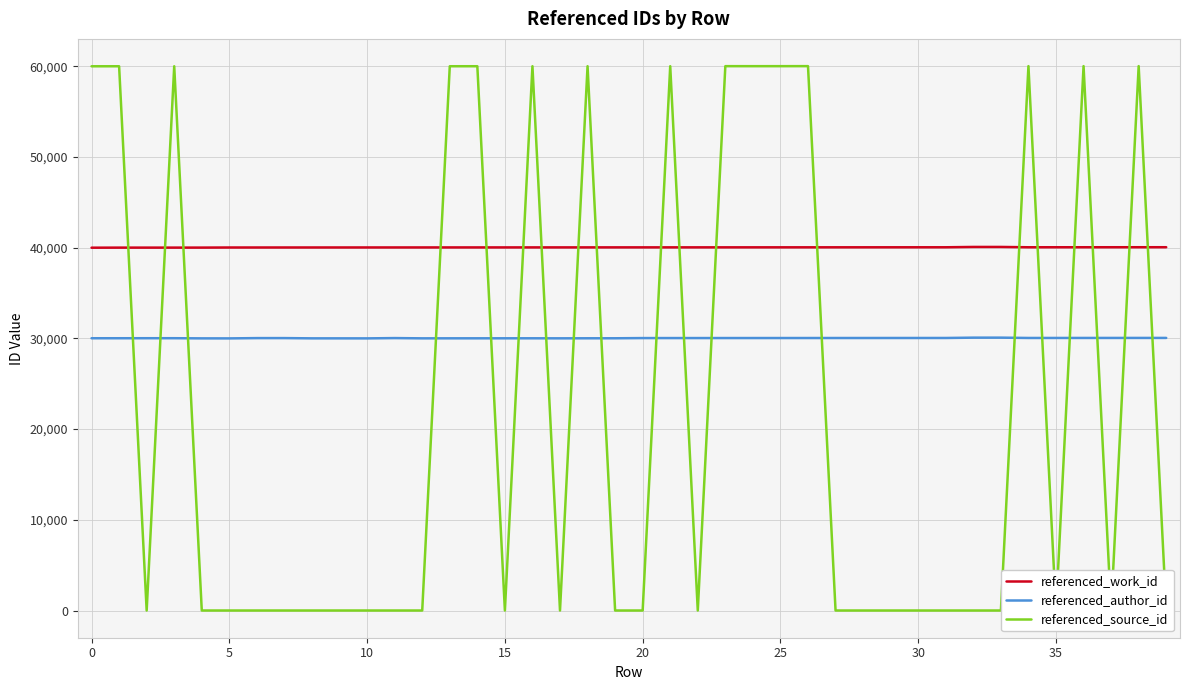

Read the referenced_work_id value at 35, to the nearest 10.

40050